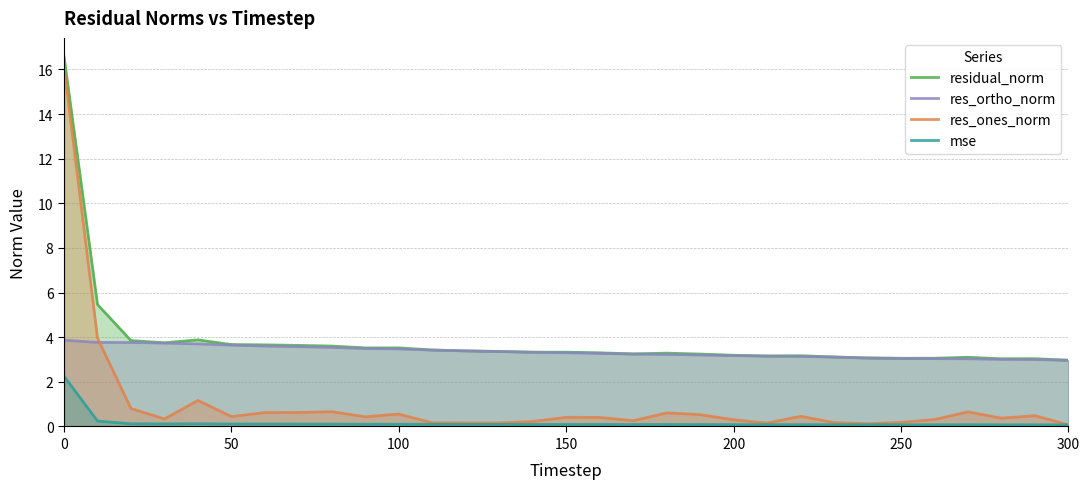

Which series has the widest spread of values?

res_ones_norm